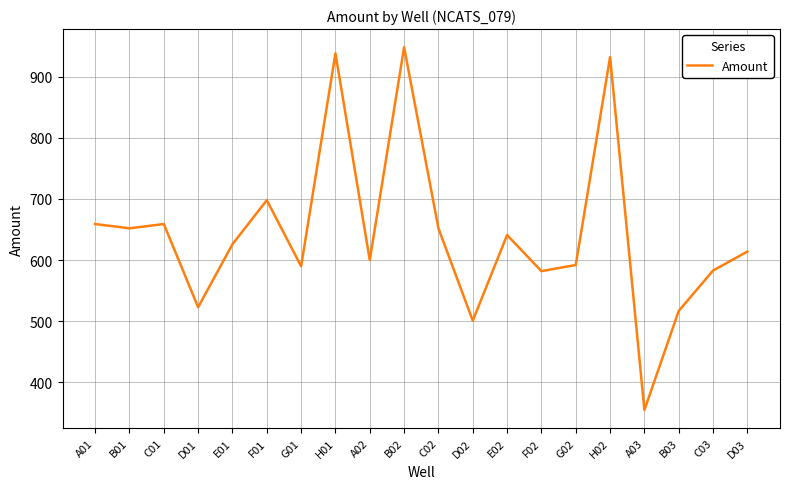

Between D02 and C01, which is larger?

C01